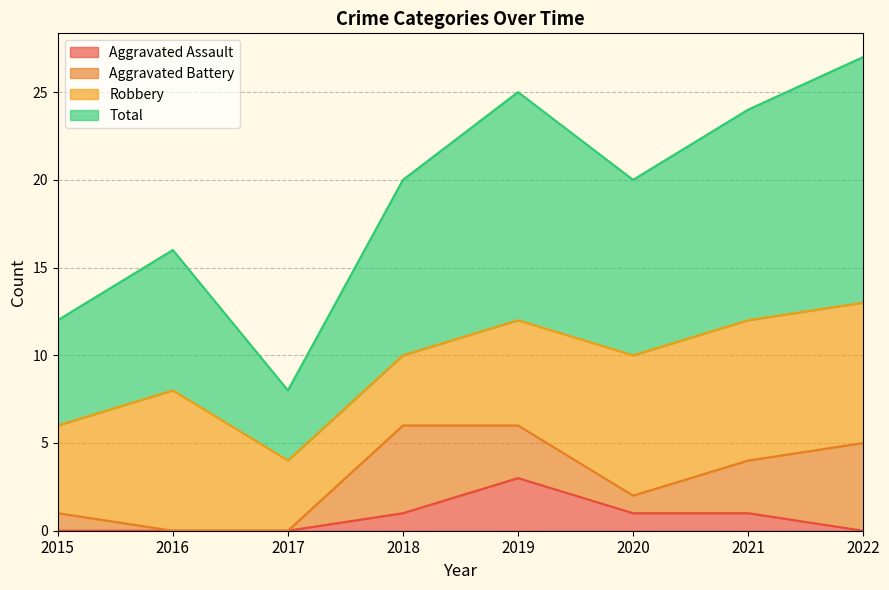

Does the chart have visible grid lines?

Yes